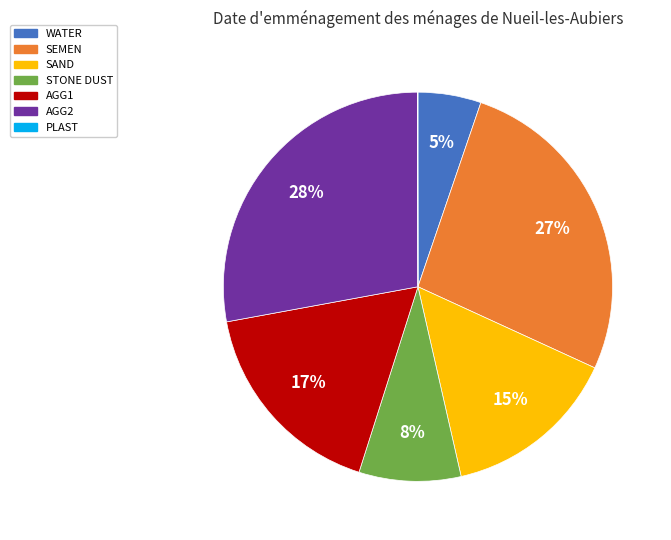

Which slice is the largest?

AGG2